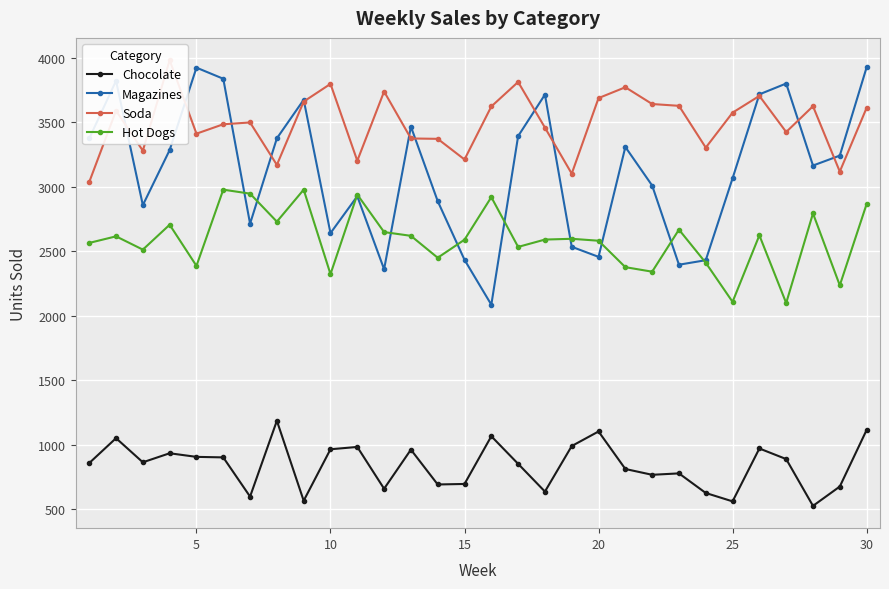

True or false: Chocolate and Hot Dogs cross at least once.

False